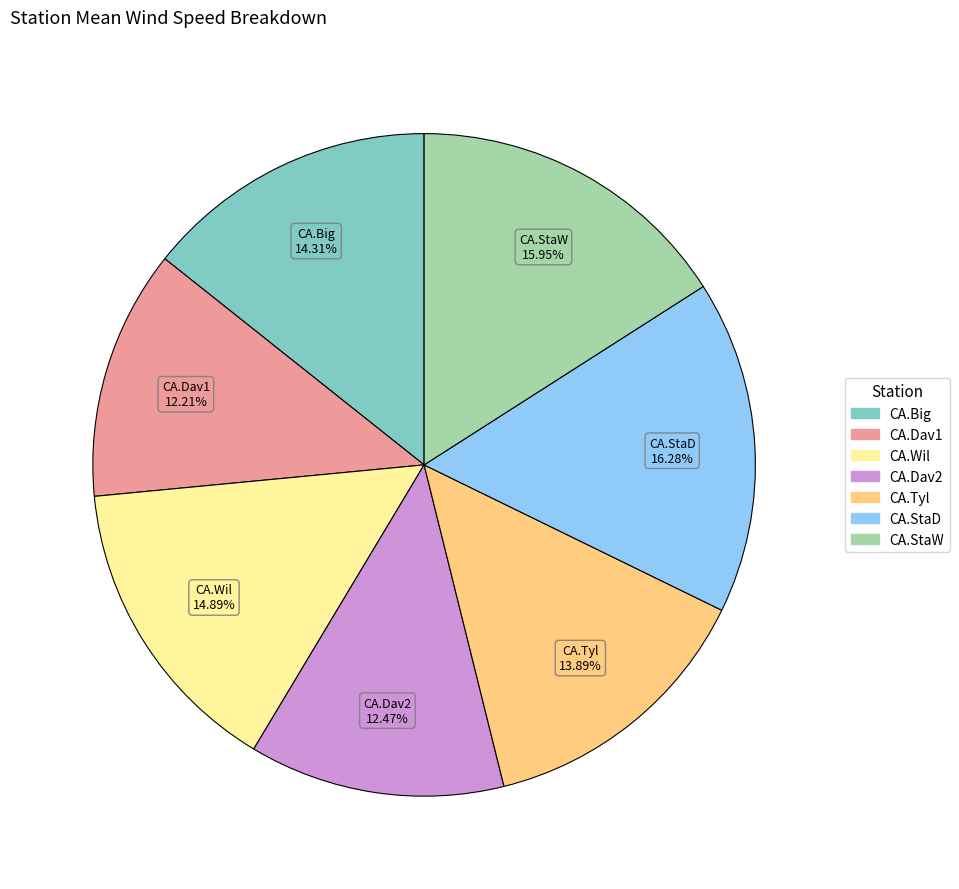

How many segments does this pie chart have?

7